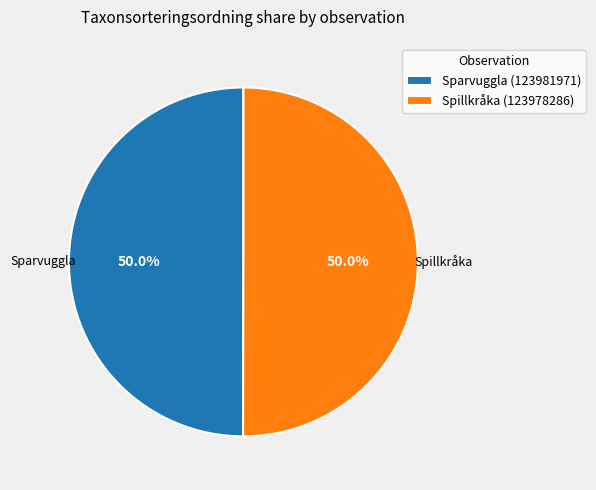

Is it true that Sparvuggla (123981971) is 50% of the pie?

True